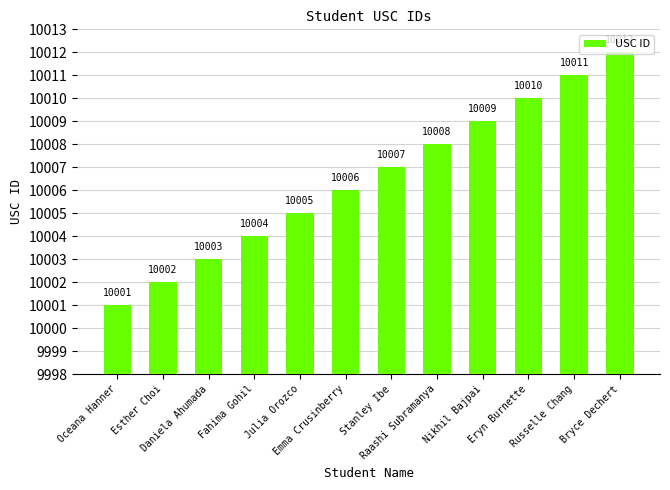

What position from the left is Eryn Burnette?

10